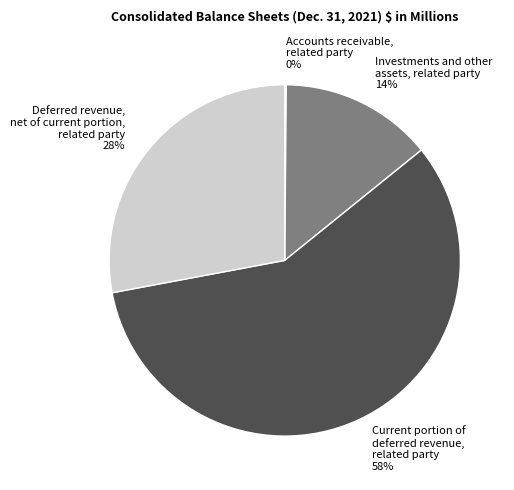

What is the ratio of the value at Current portion of deferred revenue, related party to the value at Deferred revenue, net of current portion, related party?

2.1